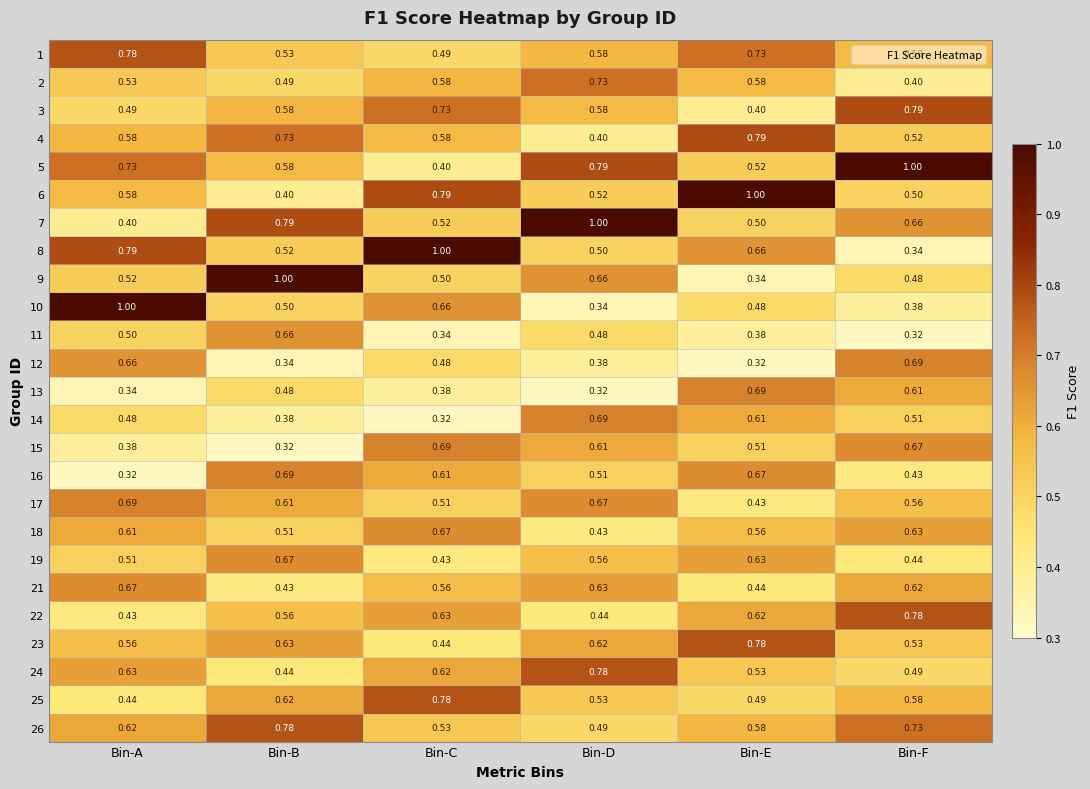

Which category has the lowest value in the 10 series?

Bin-D